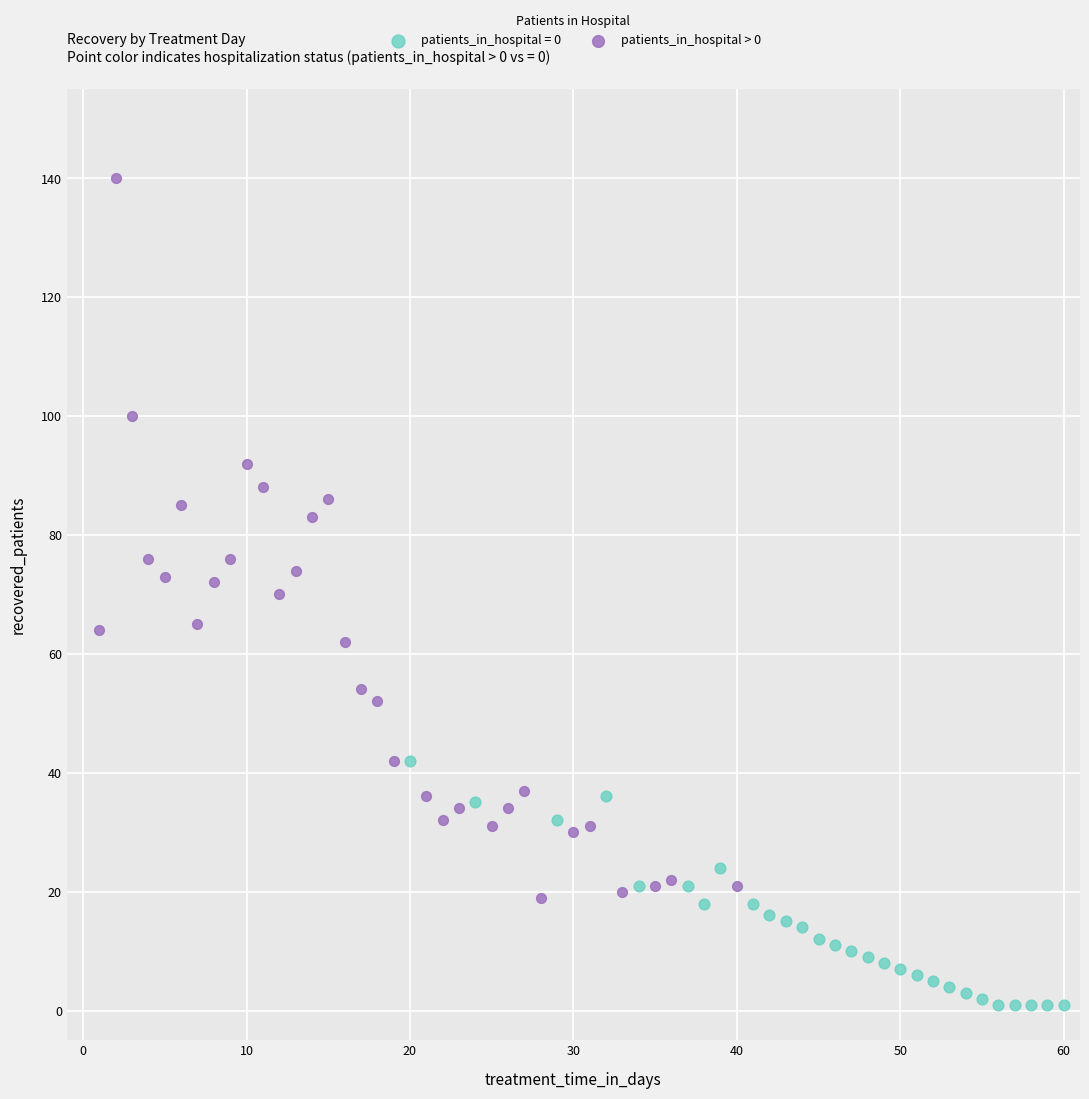

Which series contains the highest Y value?

patients_in_hospital > 0